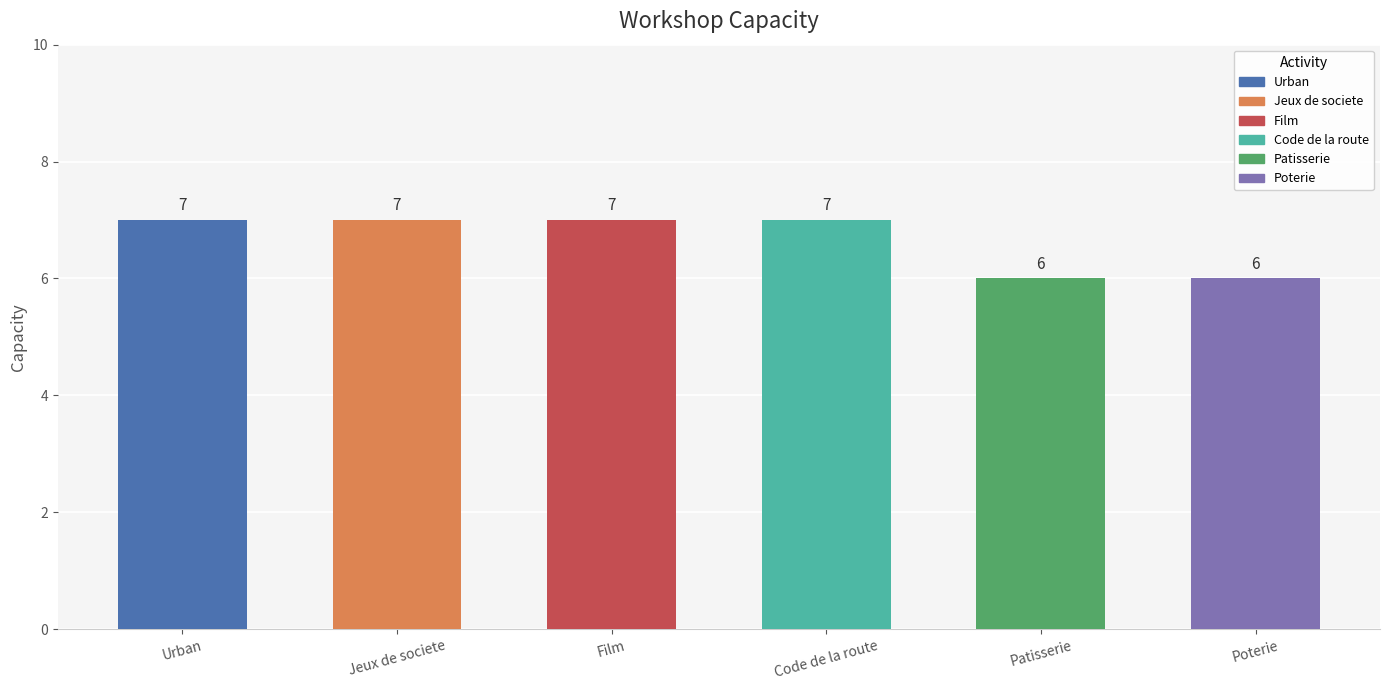

What is the label of the 2nd bar from the left?

Jeux de societe